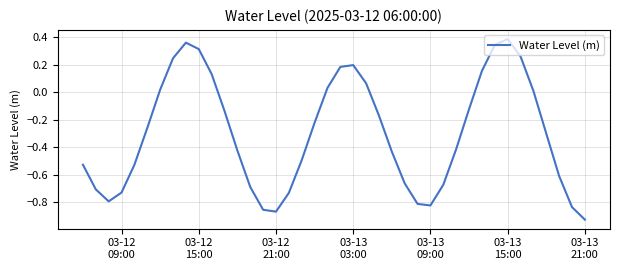

What is the difference between the maximum and minimum values?

1.3